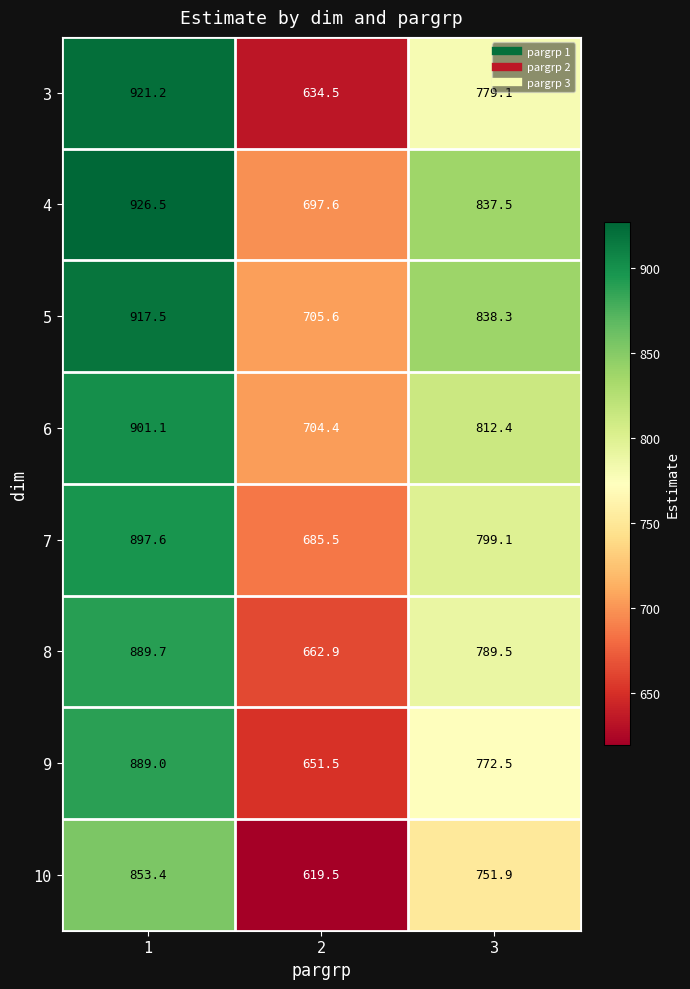

True or false: 10 has a value of 406.2 at 1.

False